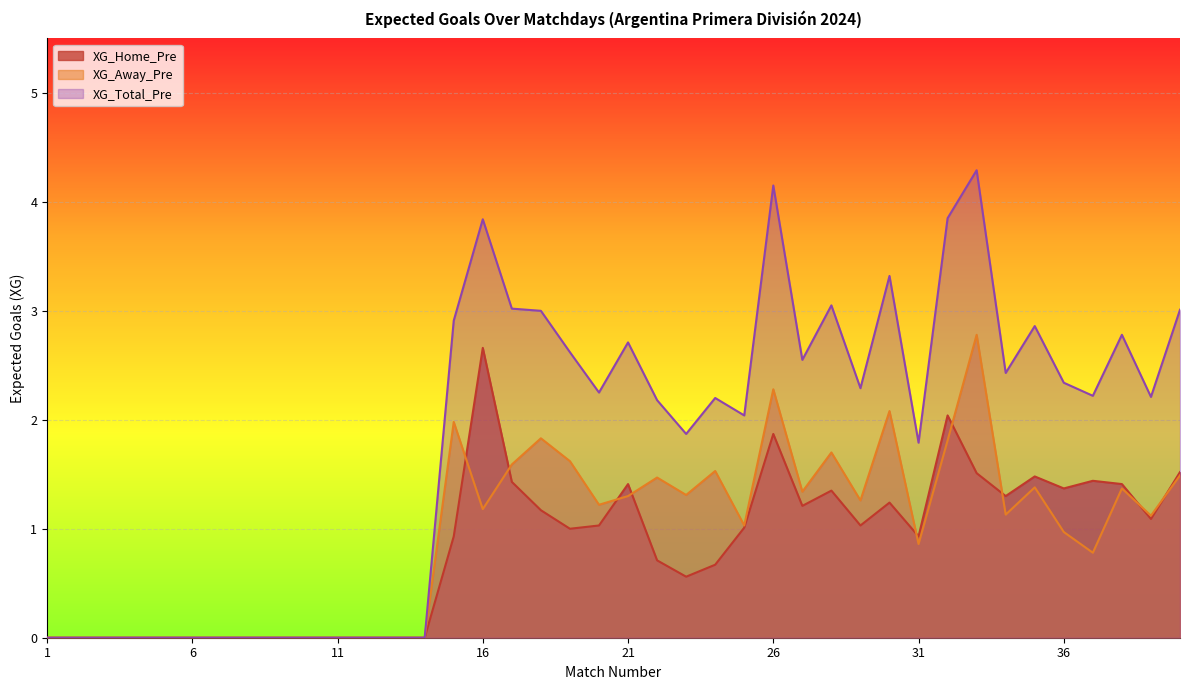

Where is the first local minimum for XG_Away_Pre?

16